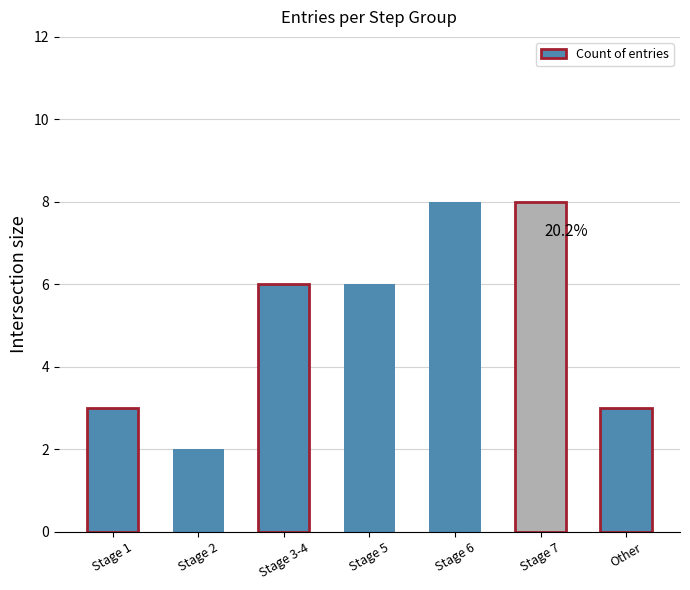

What is the value of the 4th bar from the left?

6